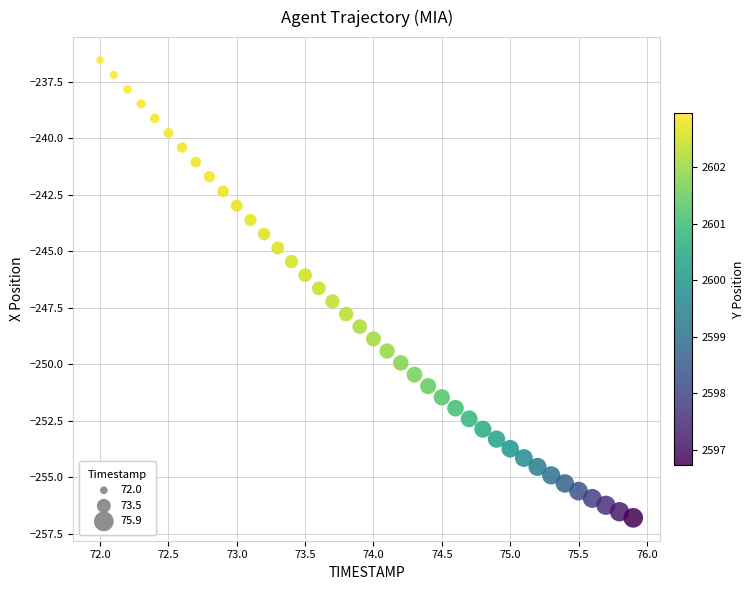

What is the range of Y values (max minus min)?

20.3